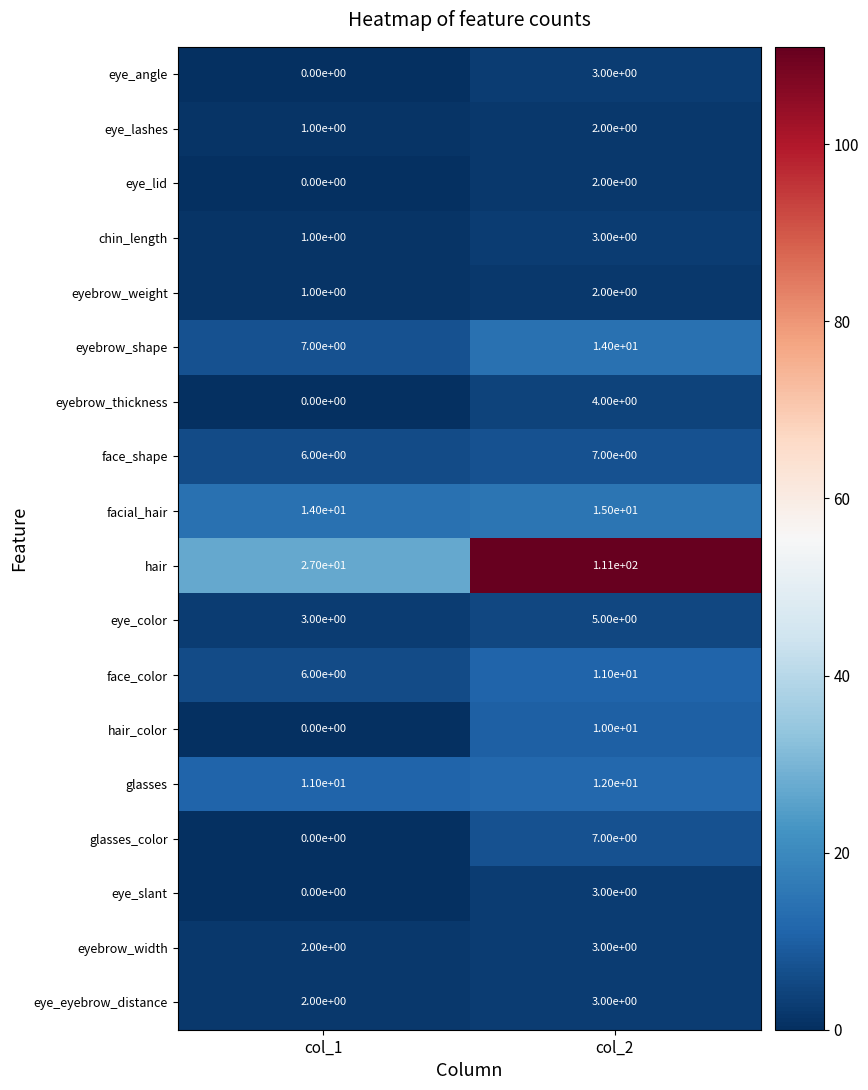

List the labels in order of face_shape value, largest first.

col_2, col_1